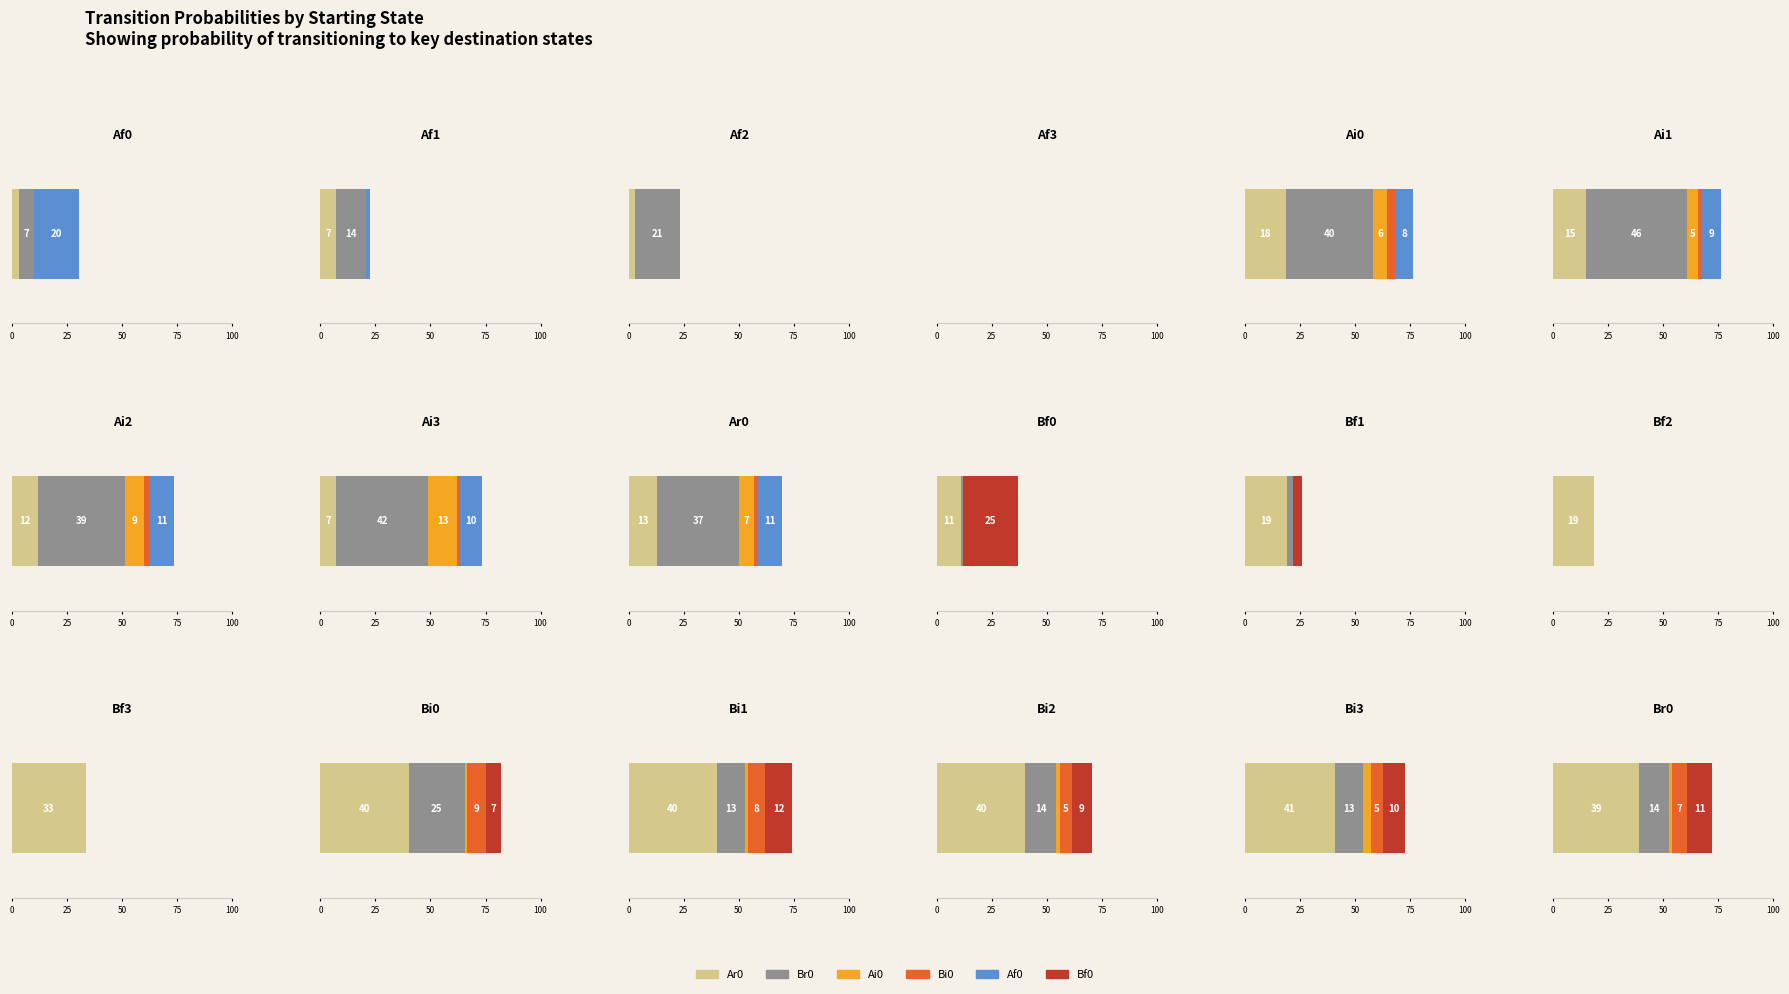

Is it true that Bi0 equals 0.0 at Af3?

True